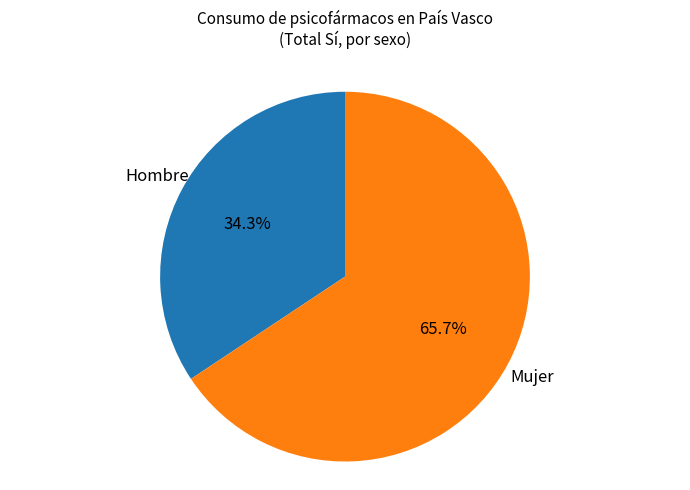

Does any single category account for the majority?

Yes